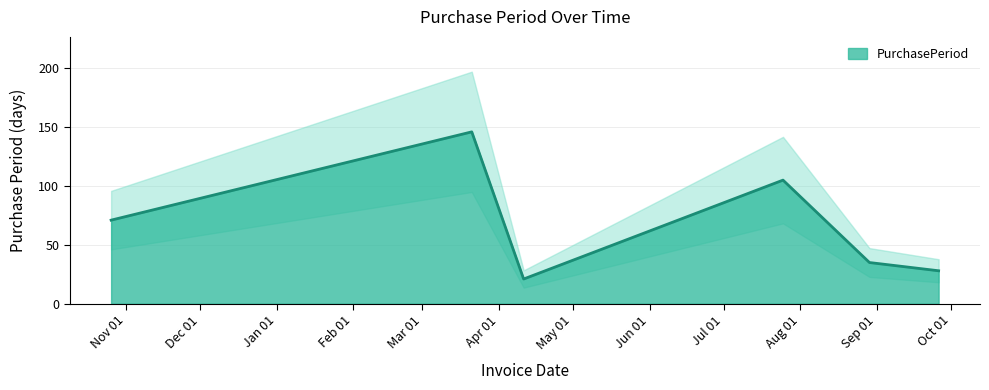

What is the label of the 4th point from the right?

2017-04-11